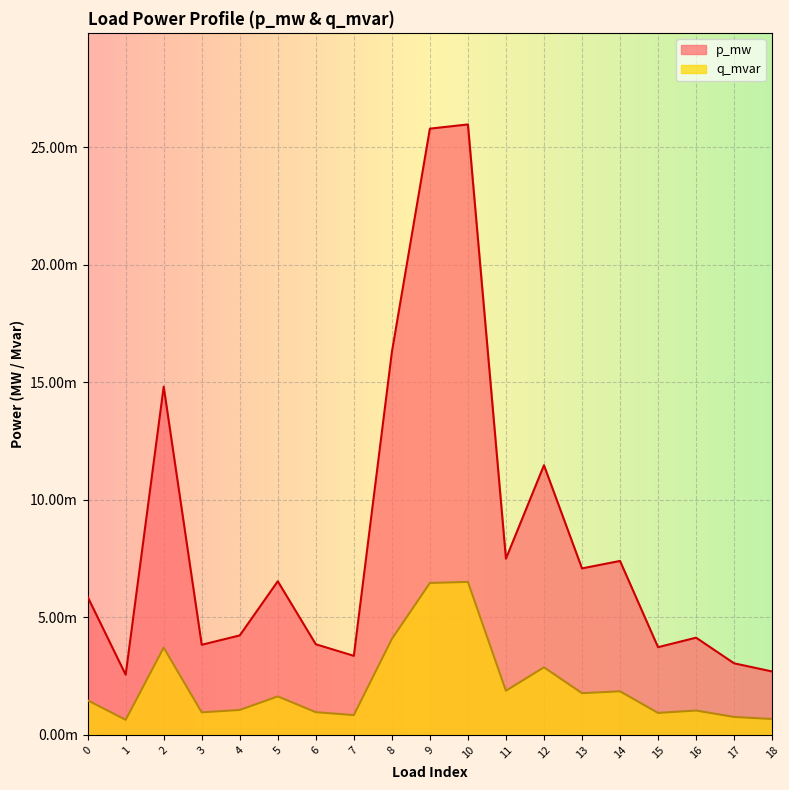

List the series in order of their peak value, highest first.

p_mw, q_mvar